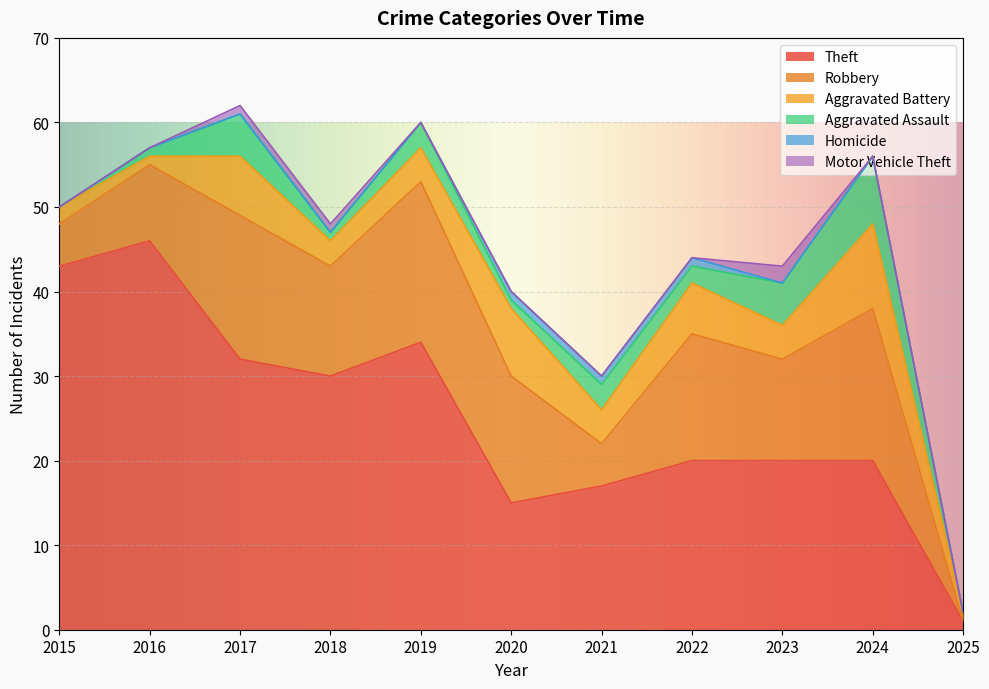

The value of Aggravated Battery at 2017 is 7. True or false?

True